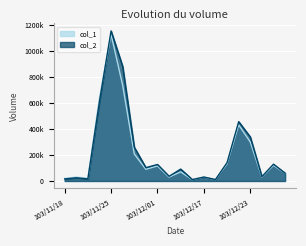

What are all the series names shown in the legend?

col_1, col_2